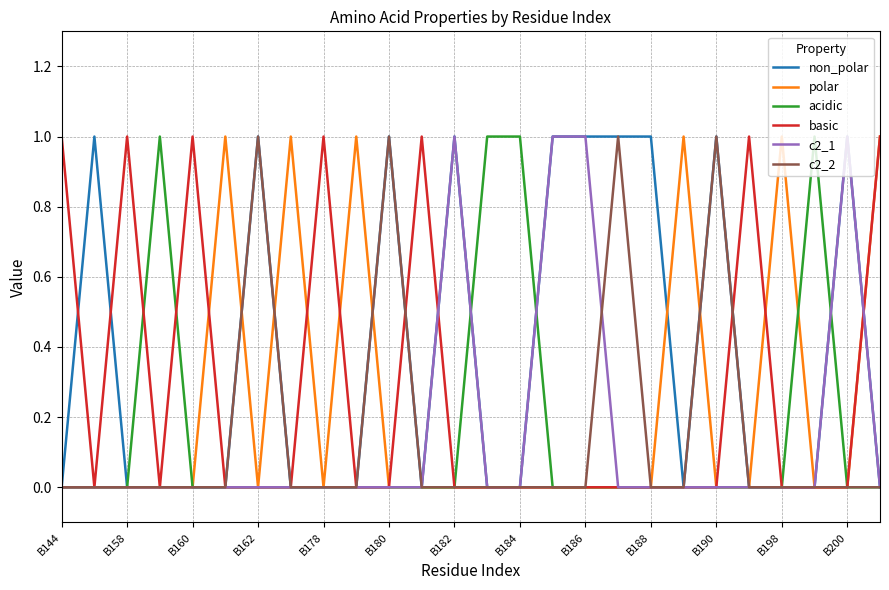

Reading right to left, list all the values displayed in this chart.

non_polar: 0	1	0	0	0	1	0	1	1	1	1	0	0	1	0	1	0	0	0	1	0	0	0	0	1	0
polar: 1	0	0	1	0	0	1	0	0	0	0	0	0	0	0	0	1	0	1	0	1	0	0	0	0	0
acidic: 0	0	1	0	0	0	0	0	0	0	0	1	1	0	0	0	0	0	0	0	0	0	1	0	0	0
basic: 1	0	0	0	1	0	0	0	0	0	0	0	0	0	1	0	0	1	0	0	0	1	0	1	0	1
c2_1: 0	1	0	0	0	0	0	0	0	1	1	0	0	1	0	0	0	0	0	0	0	0	0	0	0	0
c2_2: 0	0	0	0	0	1	0	0	1	0	0	0	0	0	0	1	0	0	0	1	0	0	0	0	0	0